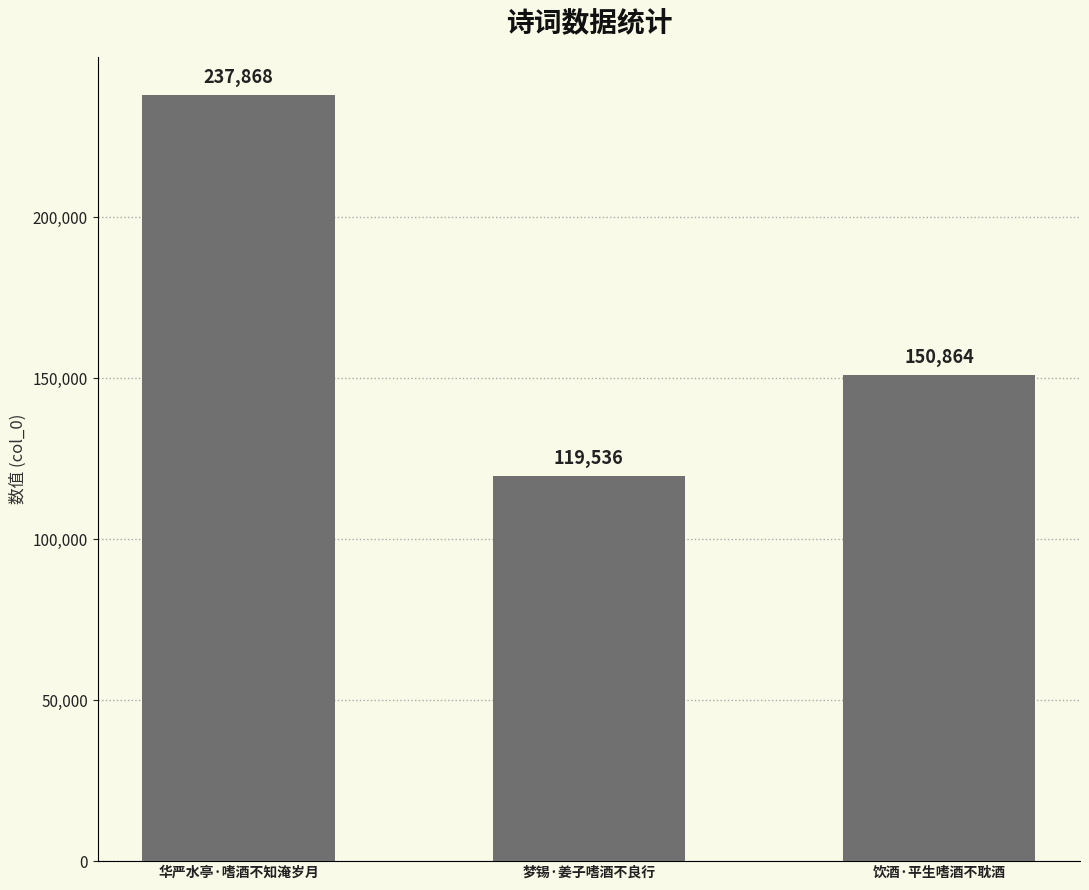

Does the chart contain any negative values?

No